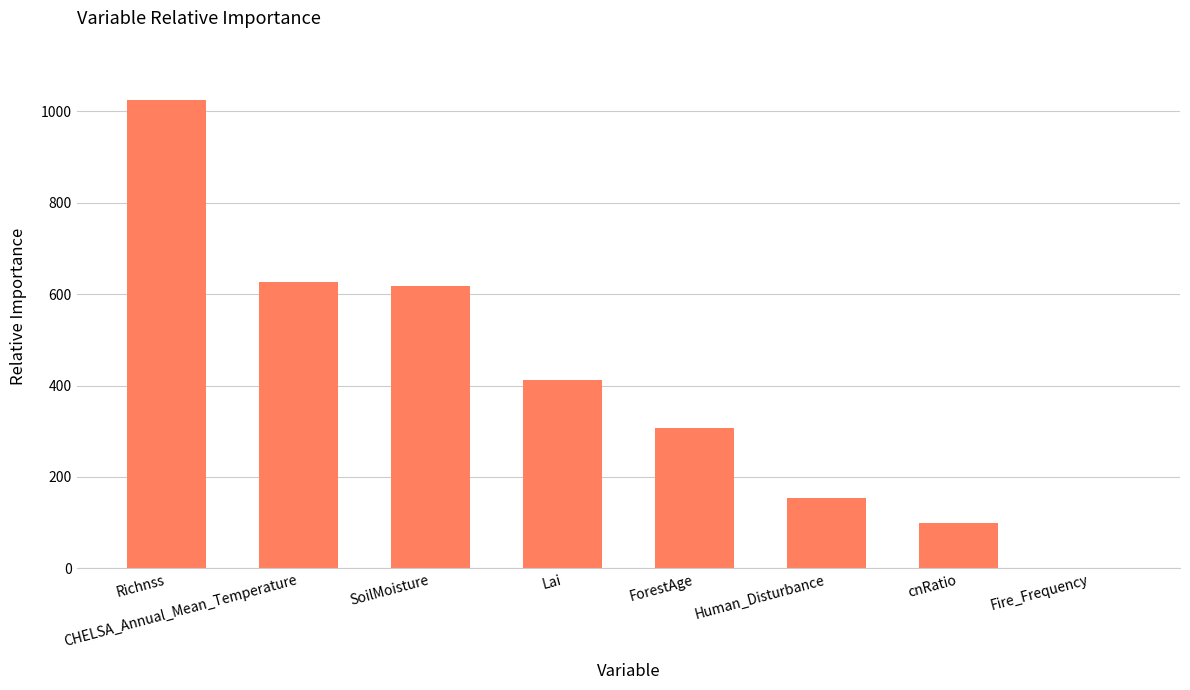

What is the sum of the values at ForestAge and SoilMoisture?

924.8